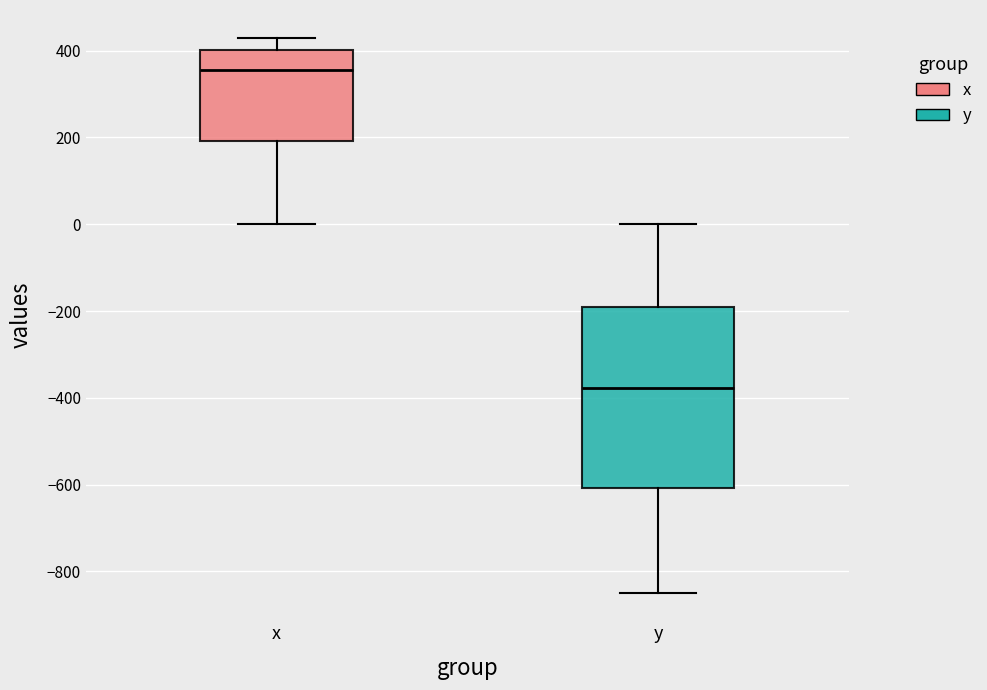

Reading left to right, transcribe this box plot: for each box, give where its median line is, the range the box spans, and where its two whiskers end, as read against the y-axis. The values are not printed on the chart, so give them approximately, as read against the axis.

x: median 360, box 200 to 400, whiskers 0 to 420
y: median -380, box -600 to -180, whiskers -840 to 0